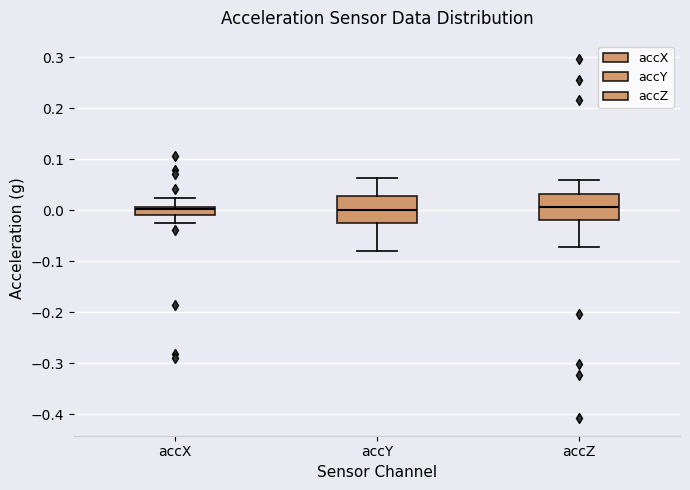

Reading left to right, read every box against the y-axis: the position of its median line, the range the box covers, and the ends of its whiskers. The values are not printed on the chart, so give them approximately, as read against the axis.

accX: median 0.00, box -0.01 to 0.01, whiskers -0.02 to 0.02
accY: median 0.00, box -0.03 to 0.03, whiskers -0.08 to 0.06
accZ: median 0.01, box -0.02 to 0.03, whiskers -0.07 to 0.06